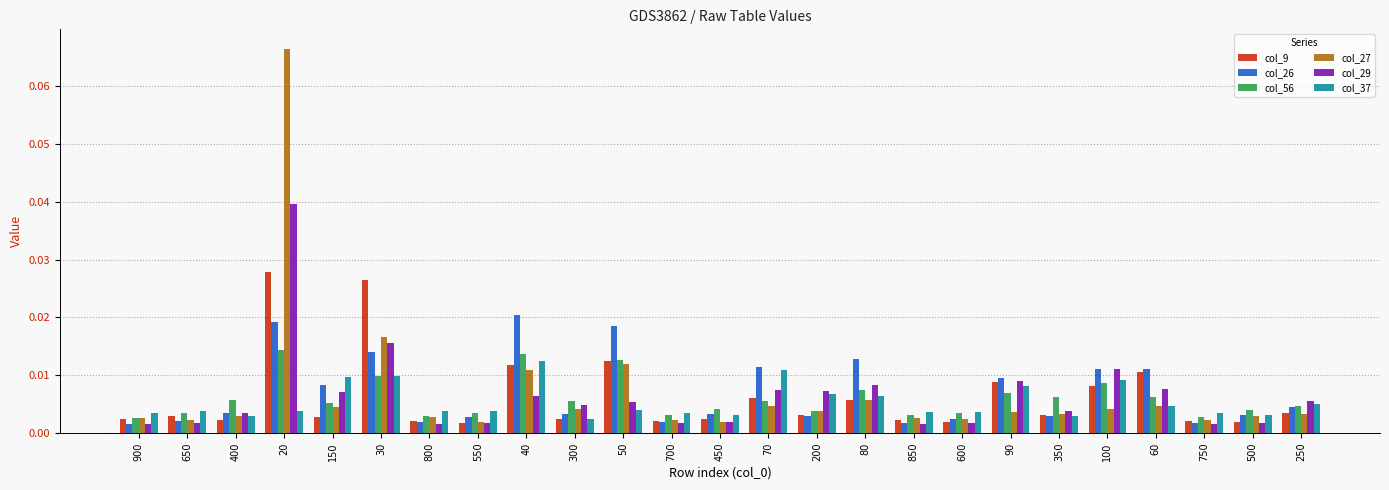

Which label corresponds to the largest value in the chart?

20